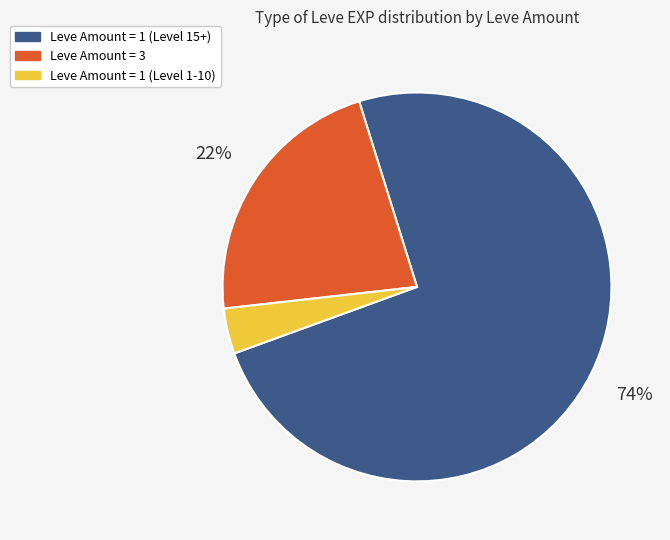

To the nearest percent, what is the average slice percentage?

33%